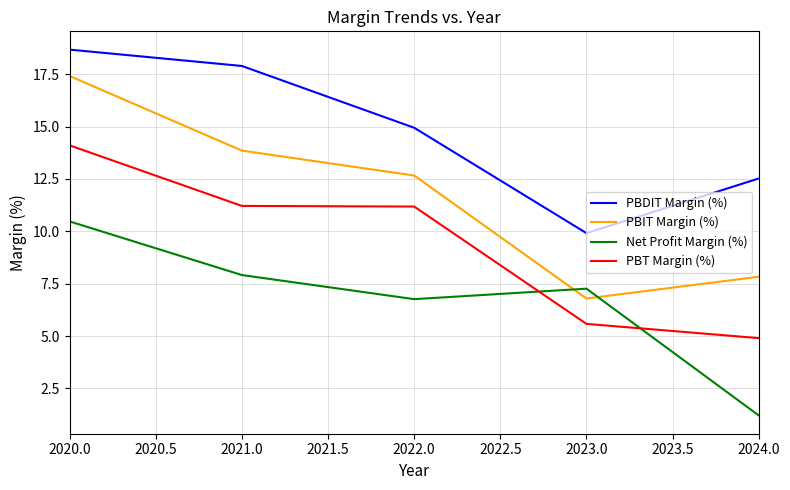

True or false: PBIT Margin (%) has a value of 9.8 at 2023.0.

False